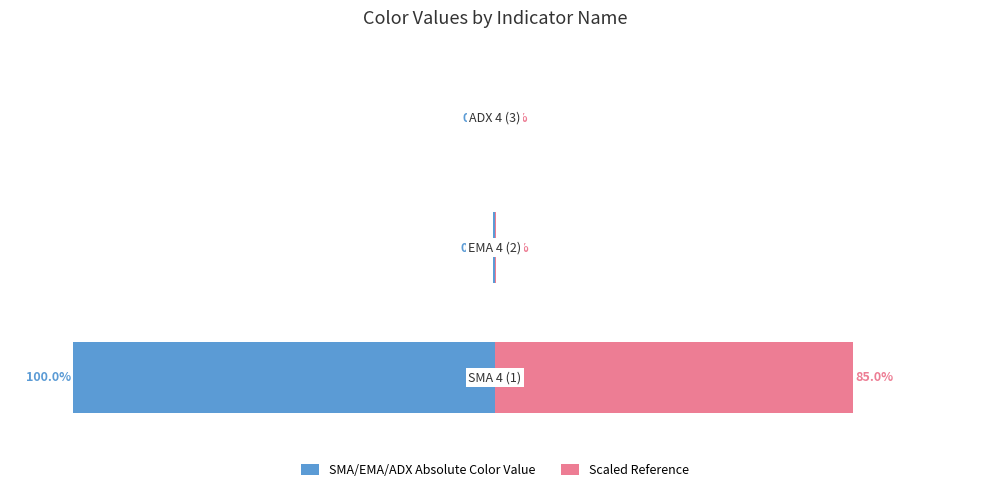

The value of SMA/EMA/ADX Absolute Color Value at 2 is -0.0. True or false?

False